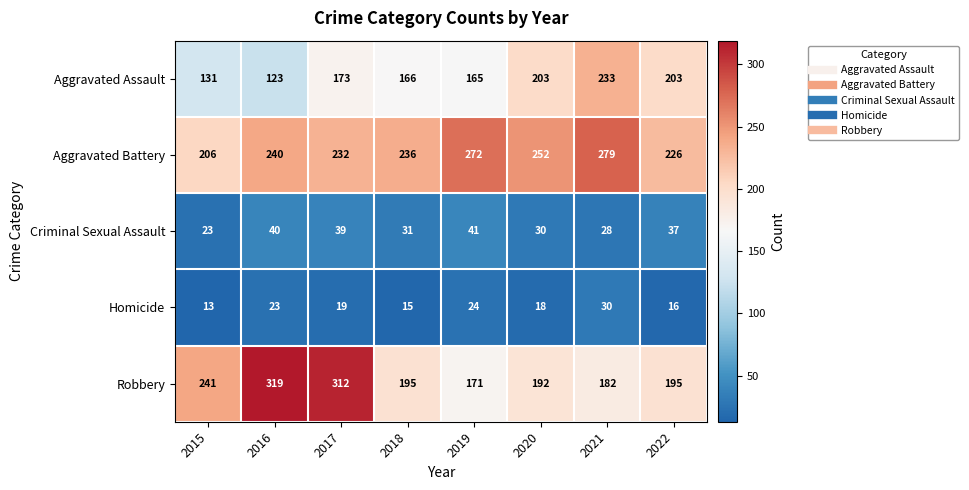

Rank the series at 2022 from lowest to highest value.

Homicide, Criminal Sexual Assault, Robbery, Aggravated Assault, Aggravated Battery